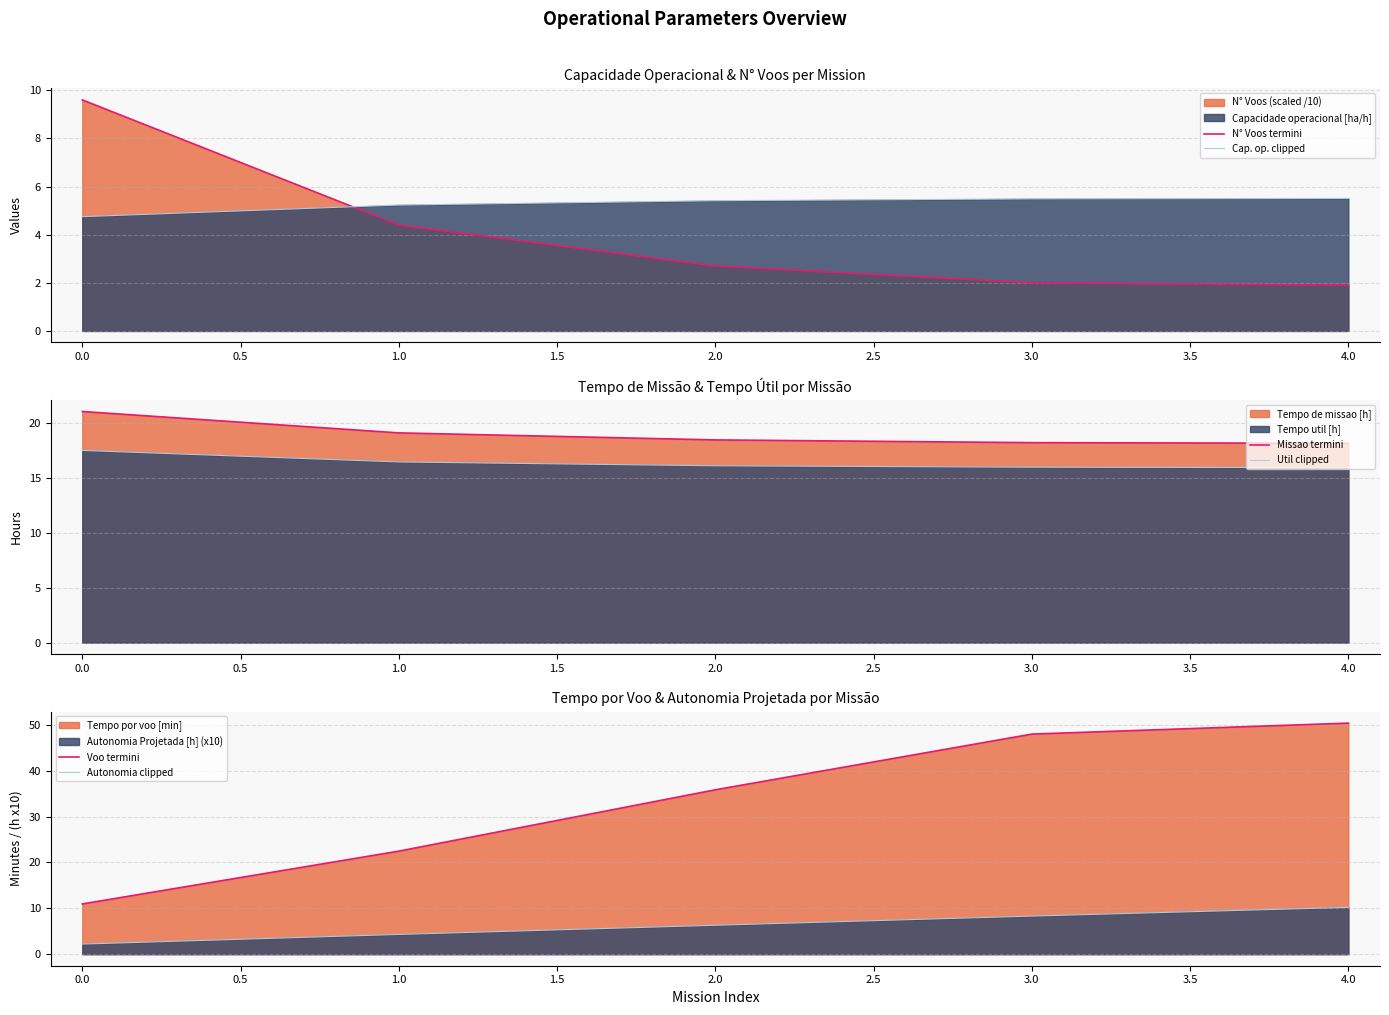

What is the value of the Util clipped point at the 3rd from the left?

16.1